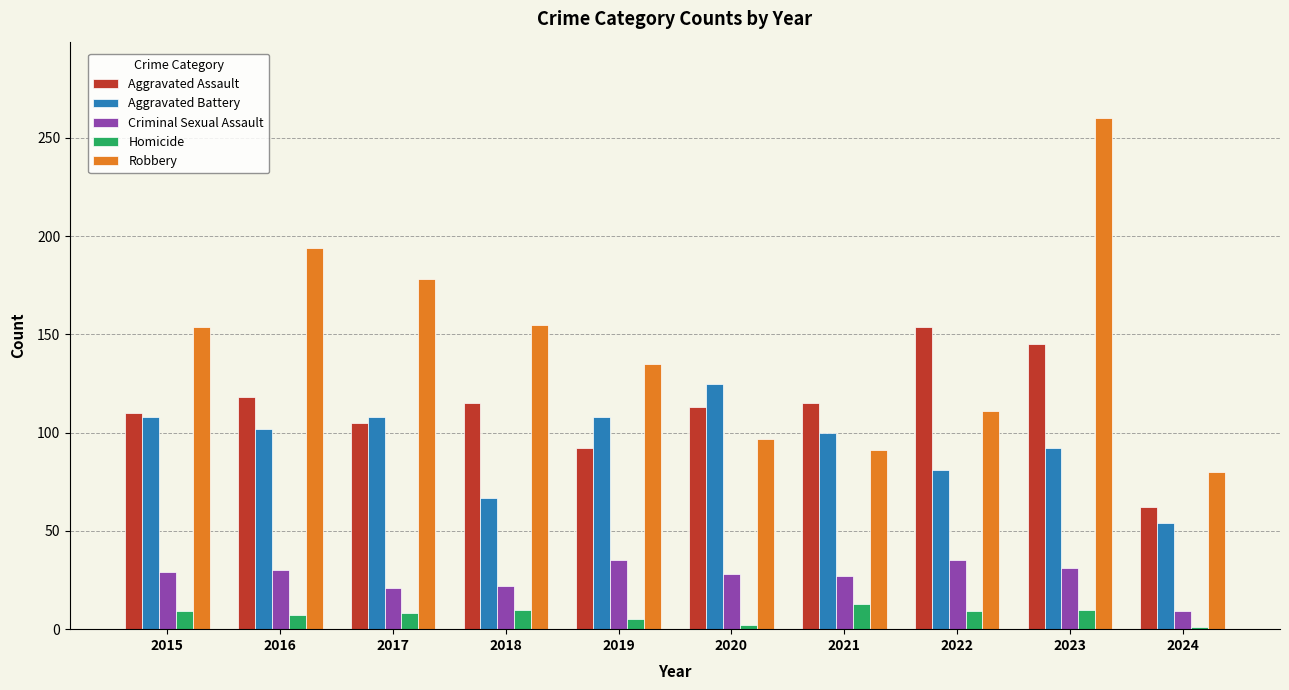

What is the value of the Criminal Sexual Assault bar at the 3rd from the left?

21